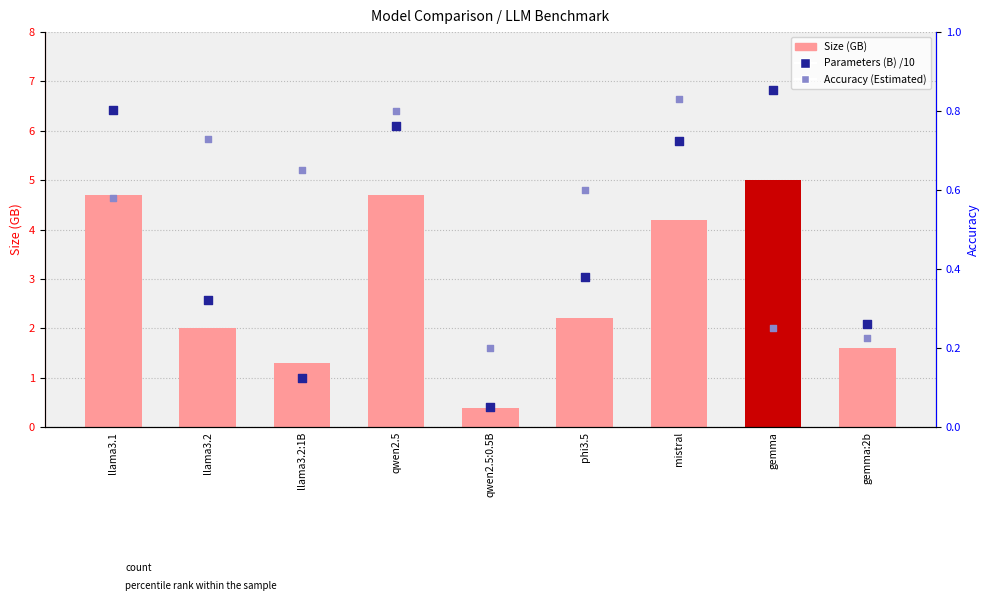

Which series reaches the maximum Y coordinate?

Size (GB)